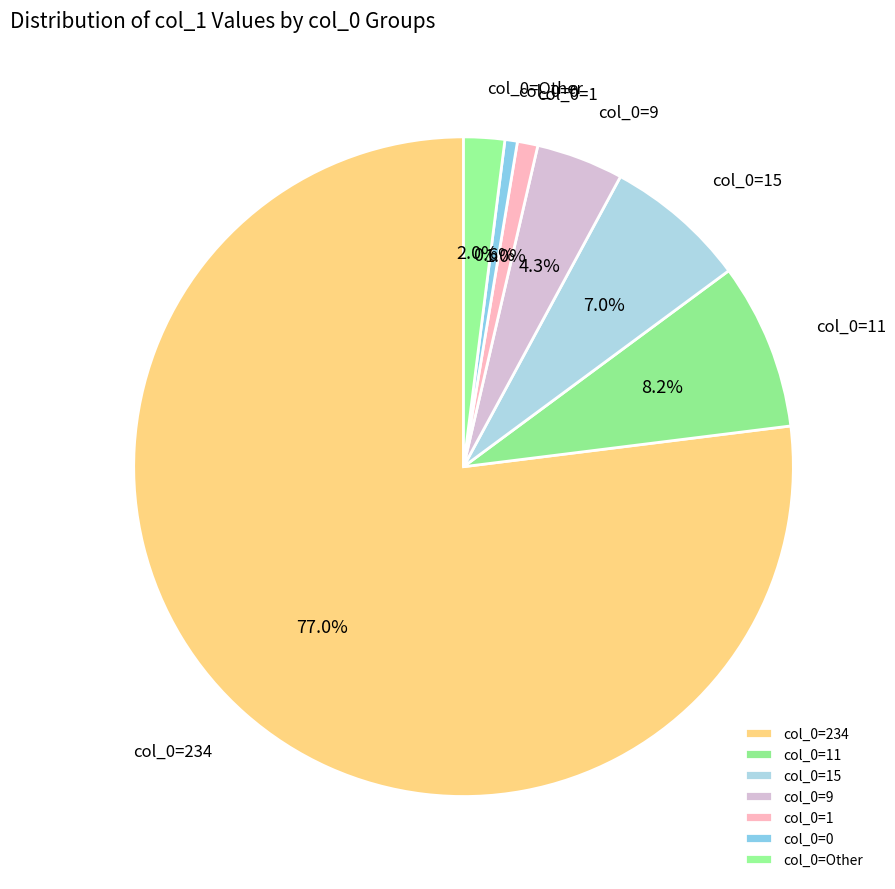

To the nearest percent, what is the difference between the largest and smallest slice percentages?

76%